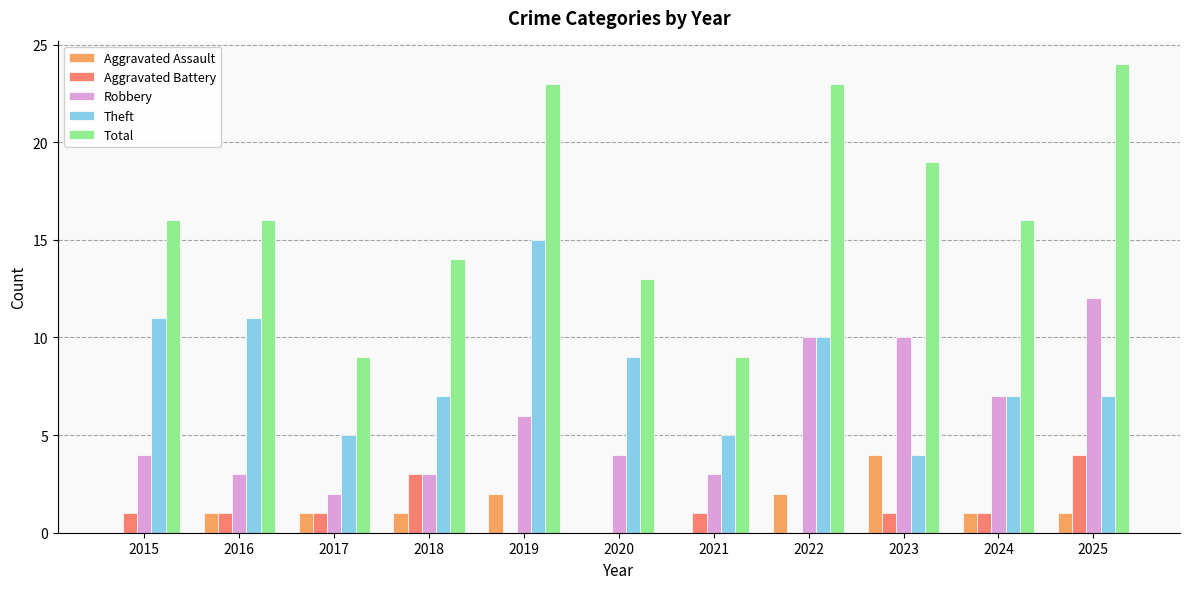

Does the chart contain stacked bars?

No